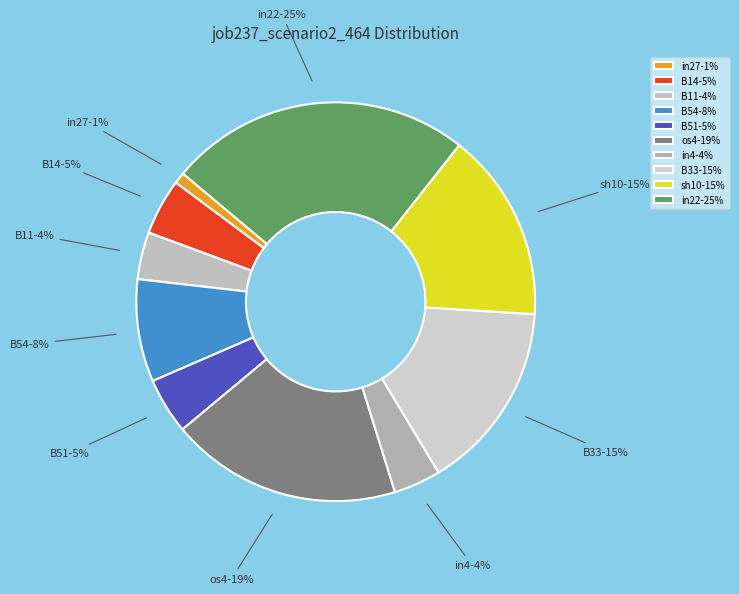

Which has a higher value, in4-4% or in27-1%?

in4-4%